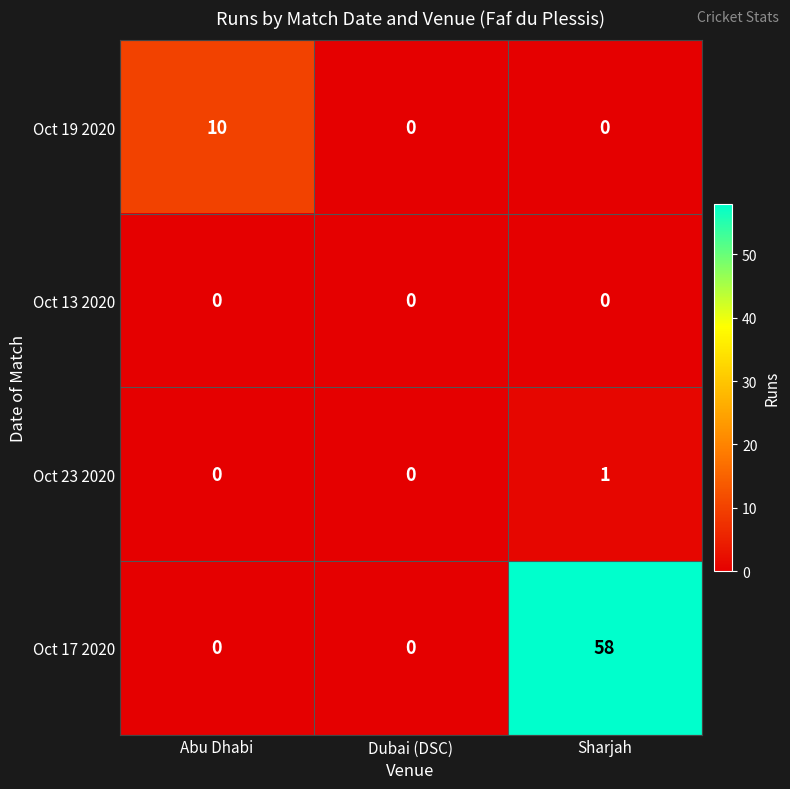

Which series has the widest spread of values?

Oct 17 2020